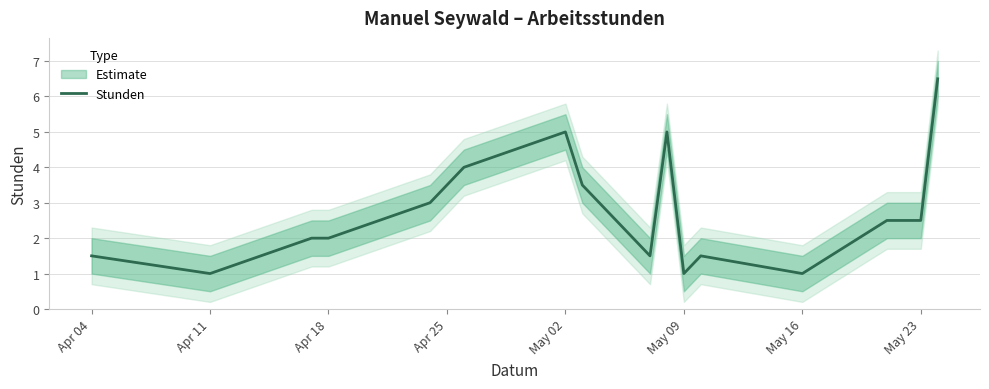

Does the chart display data point markers on the line(s)?

No